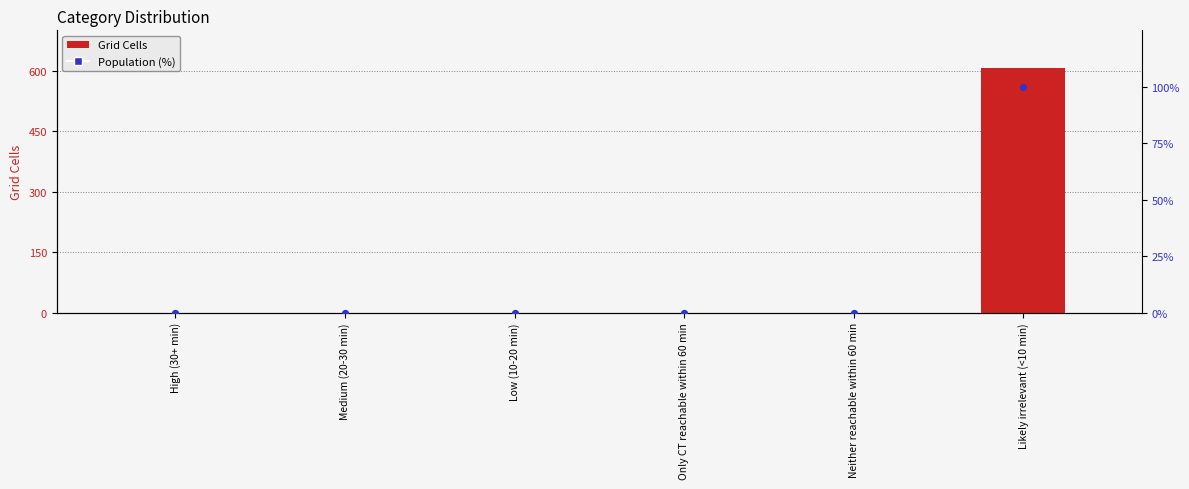

Which series contains the highest Y value?

Grid Cells